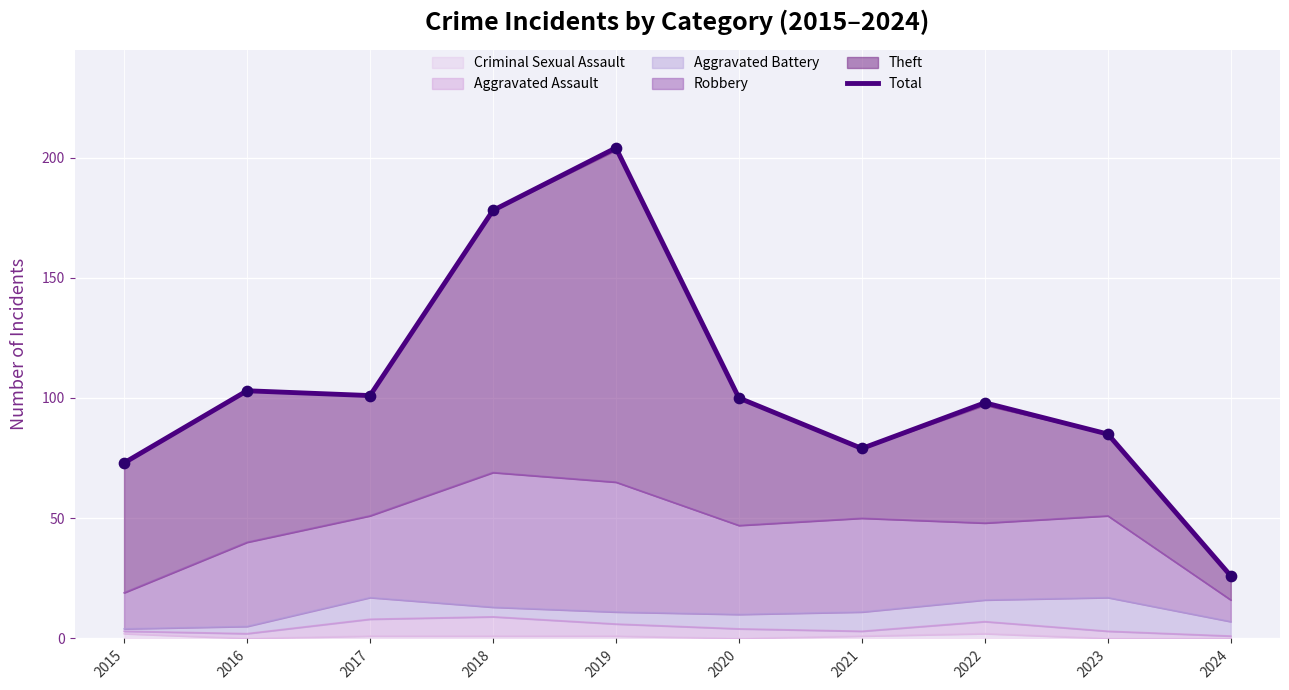

What is the change in value from 2015 to 2016?

+30